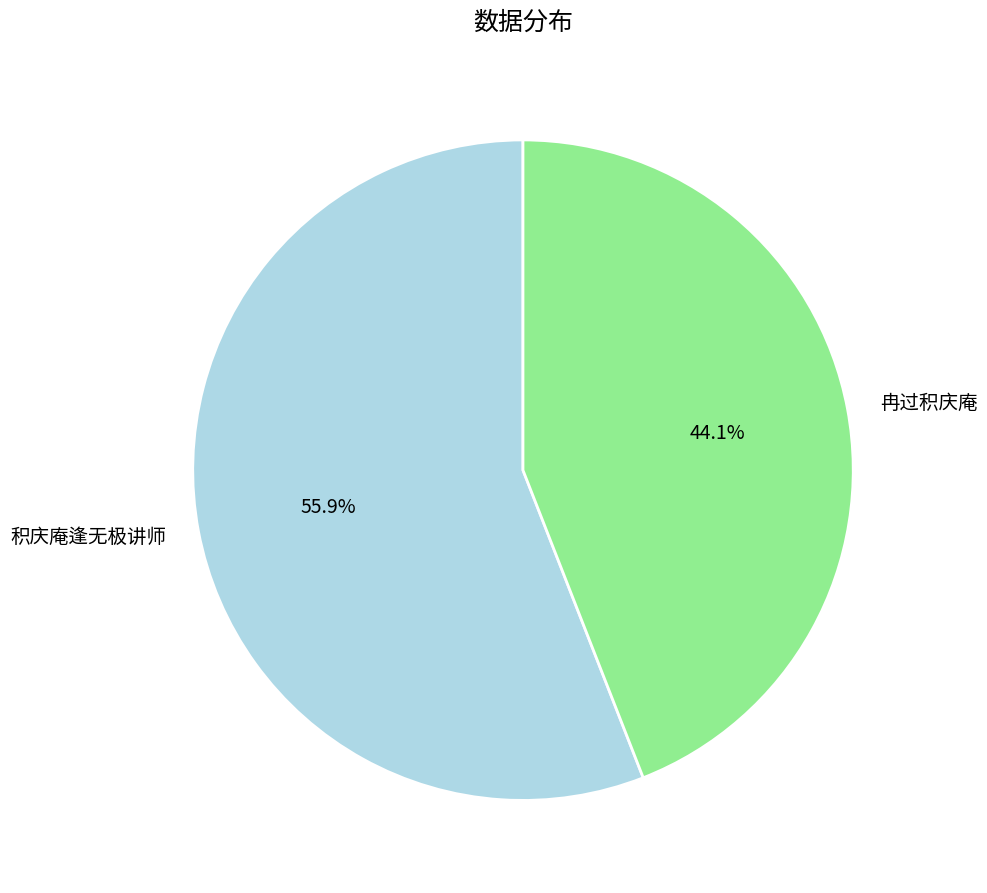

To the nearest percent, what is the average slice percentage?

50%